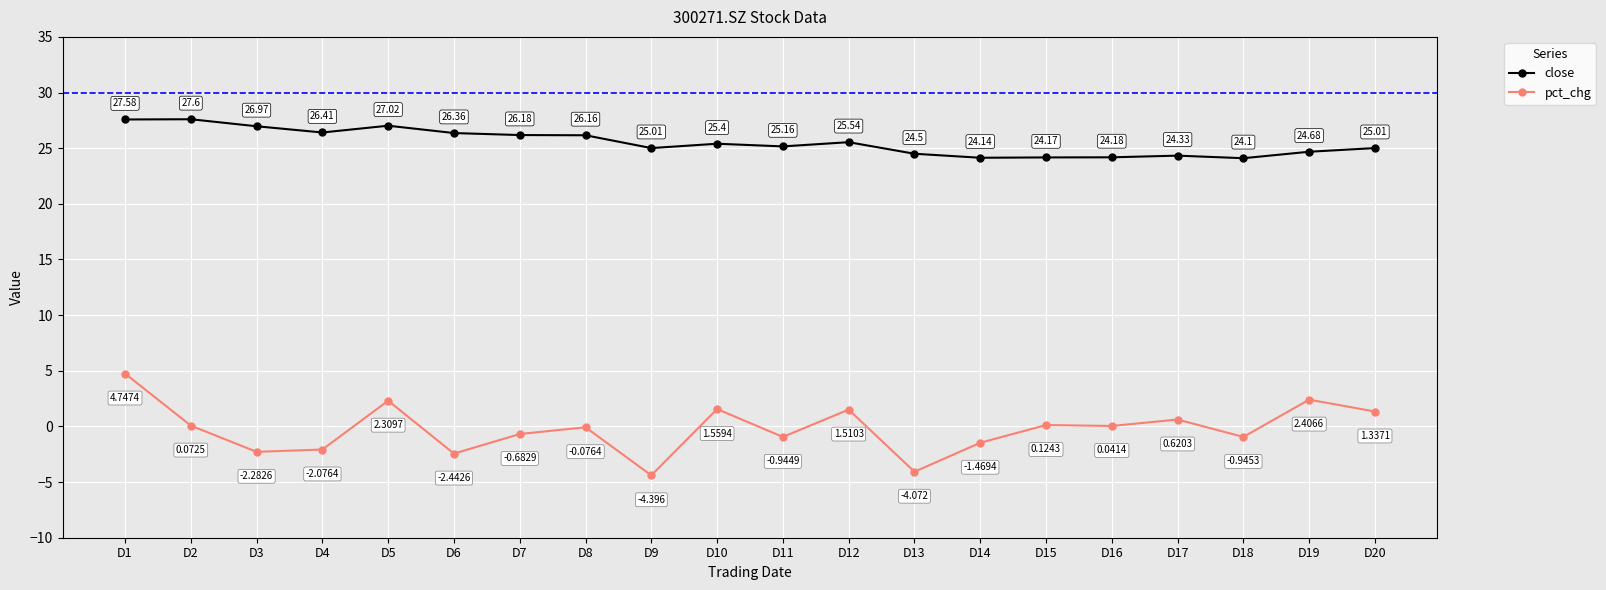

Does the chart display data point markers on the line(s)?

Yes